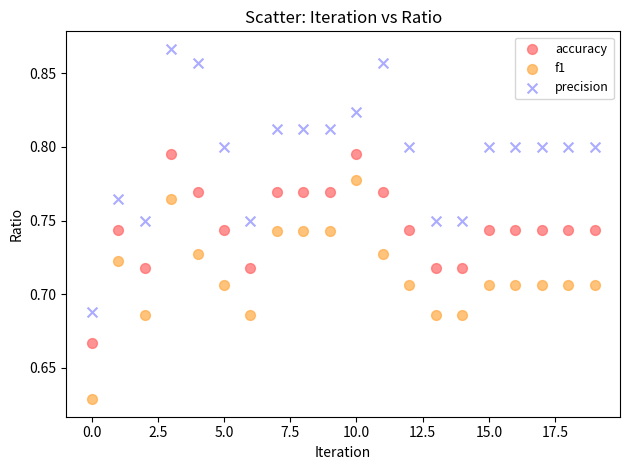

Which series has the largest Y range (max minus min)?

precision